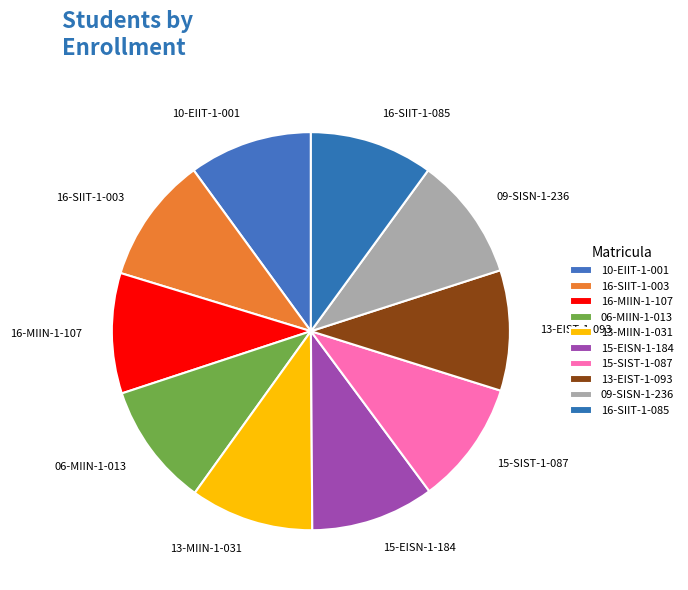

Is it true that 16-SIIT-1-003 is 10% of the pie?

True